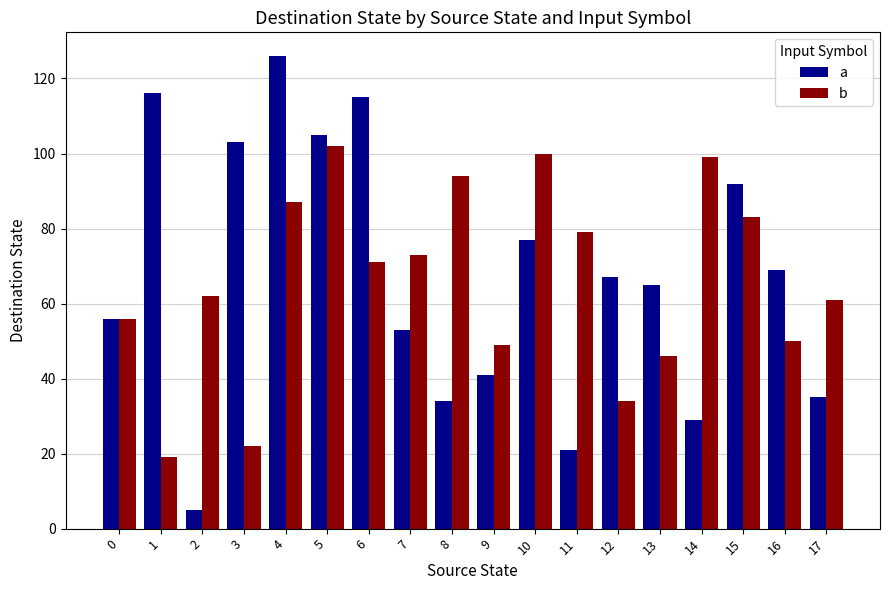

What is the difference between the highest and lowest values at 2?

57